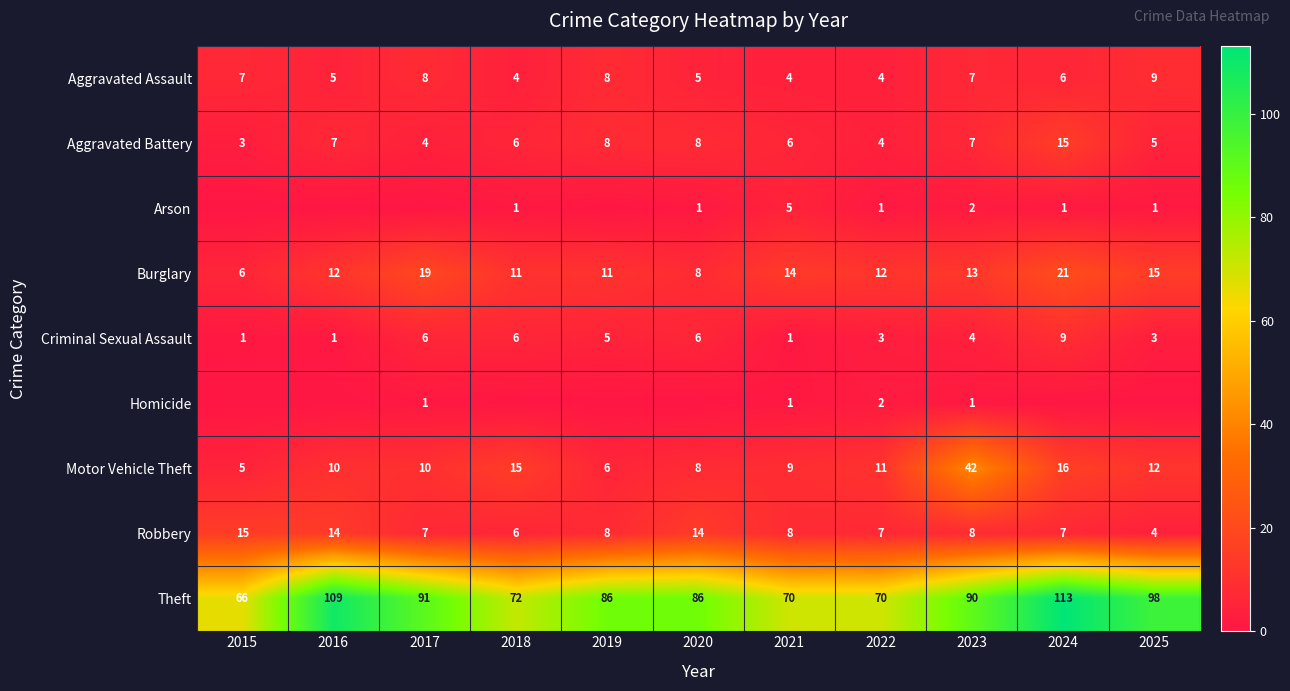

What value does the Burglary series have at 2021?

14